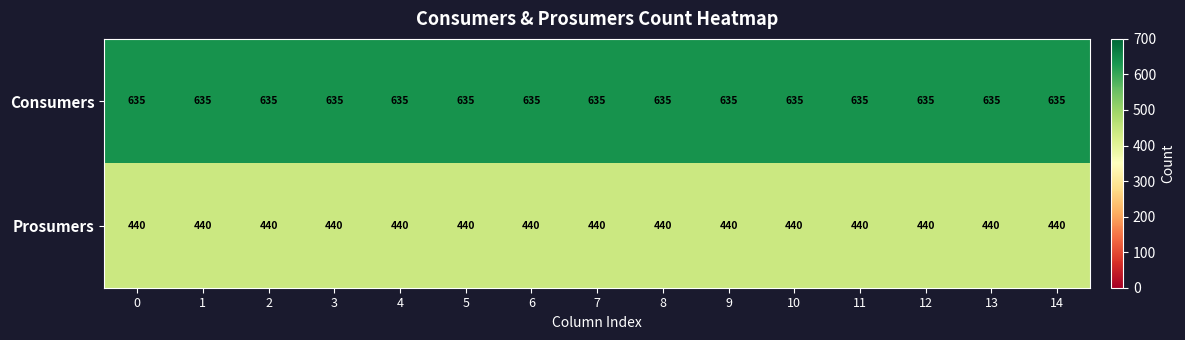

What is the greatest value displayed?

635